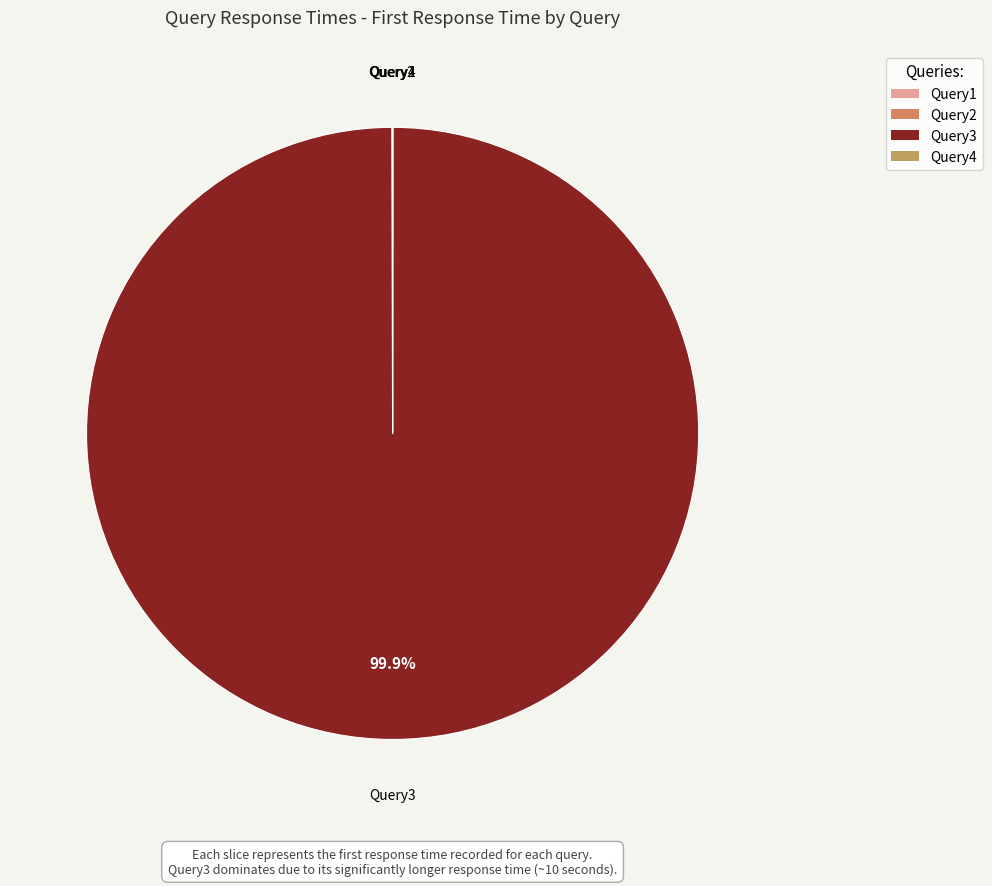

What is the largest slice in the pie chart?

Query3